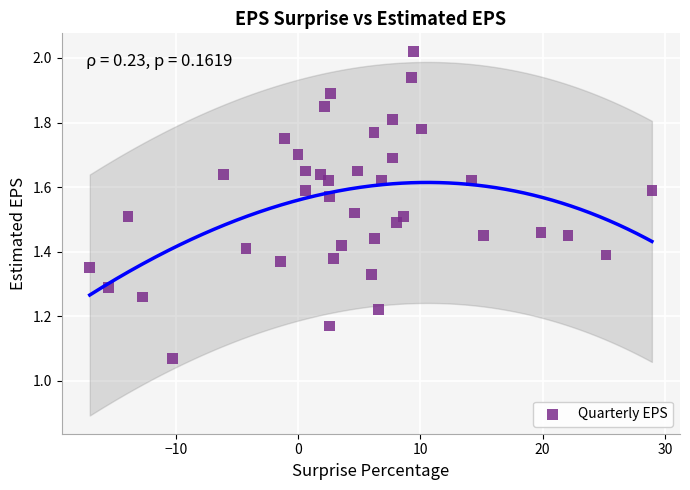

What is the range of X values (max minus min)?

46.0